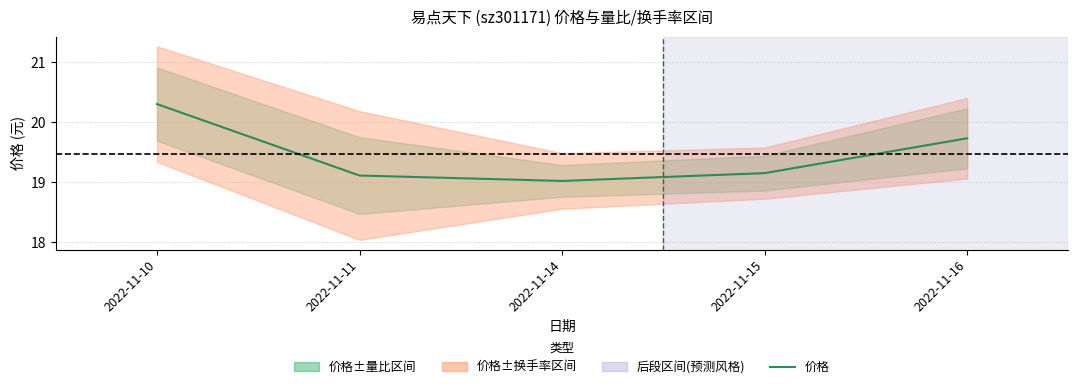

List the labels in order of value, largest first.

2022-11-10, 2022-11-16, 2022-11-15, 2022-11-11, 2022-11-14